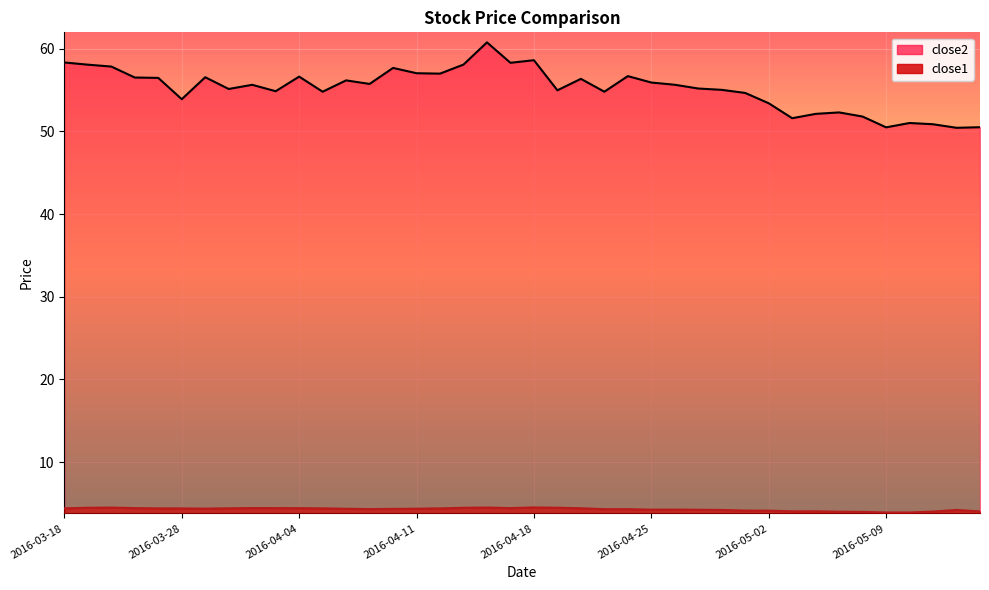

What is the sum of the close2 values at 2016-04-11 and 2016-05-06?

108.8